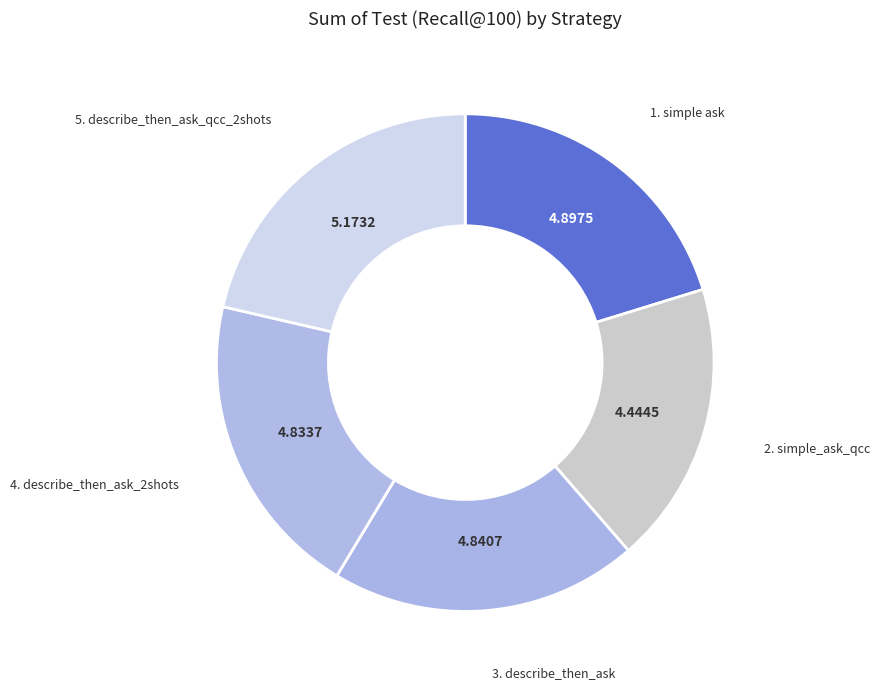

How many slices are in this pie chart?

5